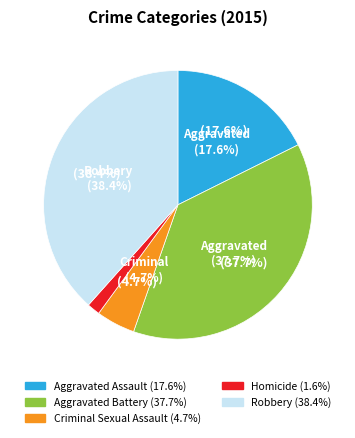

Is the sum of Homicide and Aggravated Assault greater than half?

No